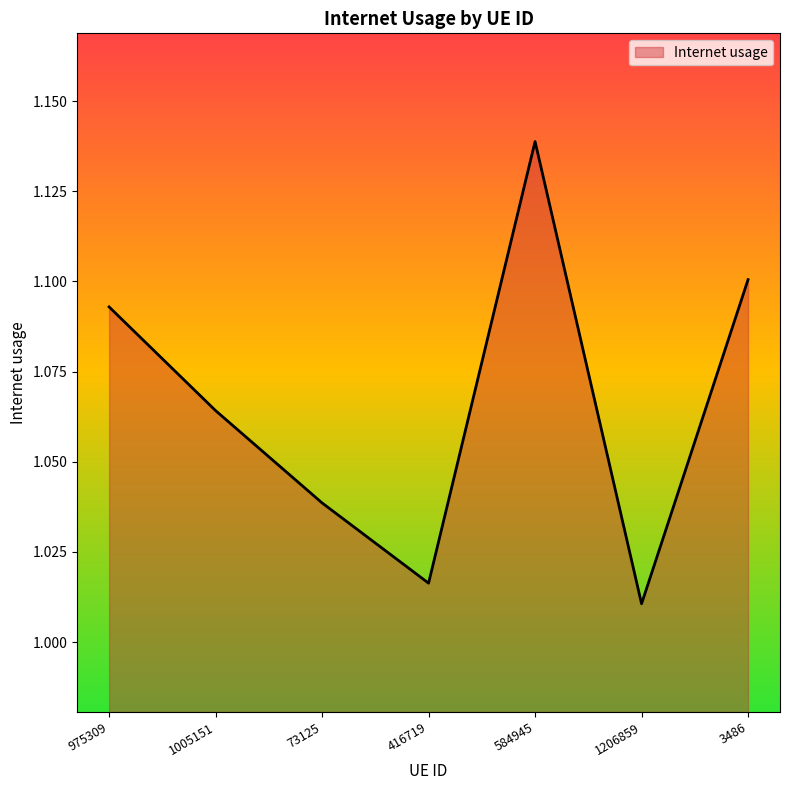

Which category has the highest value across all series?

584945